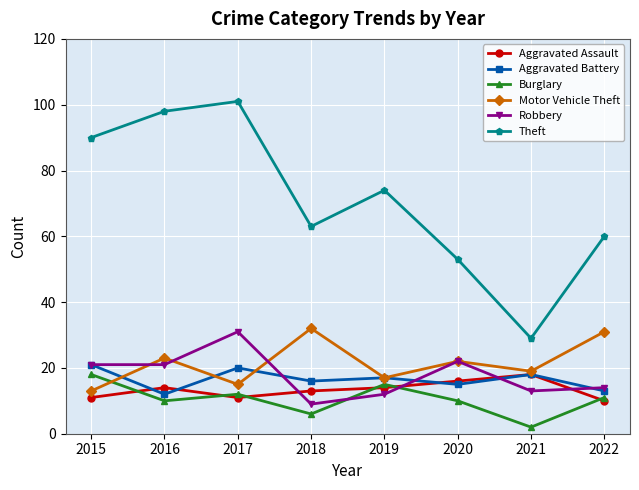

Is it true that Motor Vehicle Theft equals 17 at 2019?

True